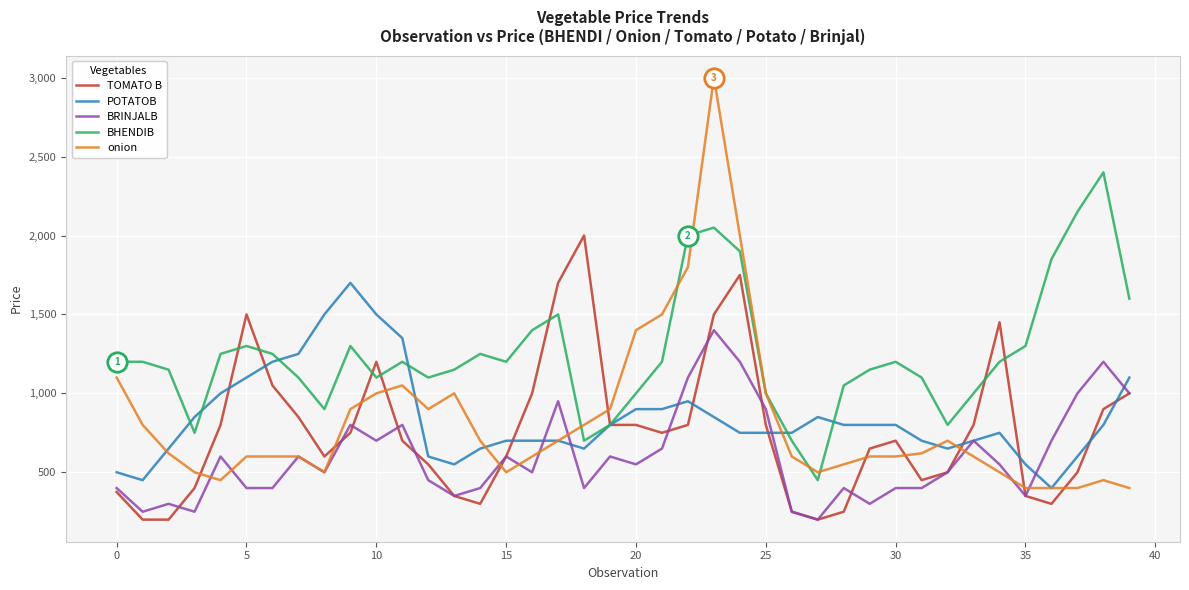

Which series has the largest range (max minus min)?

onion